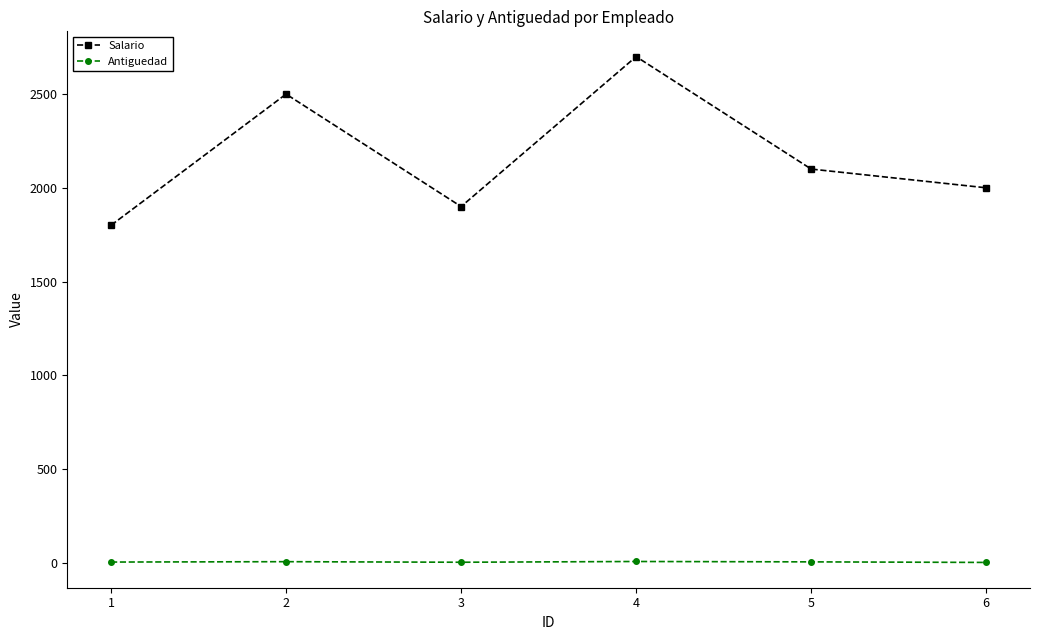

What value does the Salario series have at 5, to the nearest 50?

2100